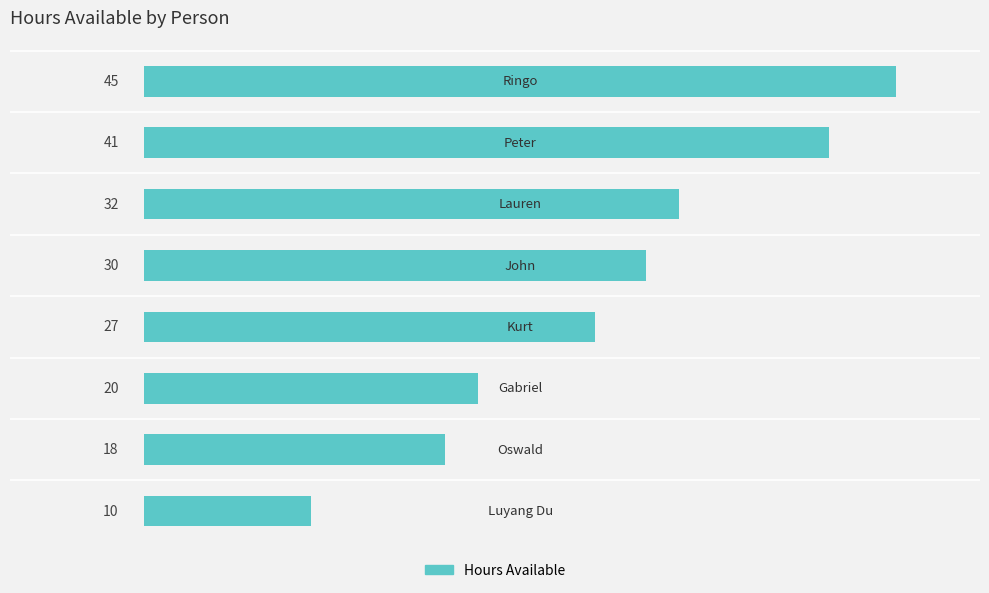

What is the maximum value shown in the chart?

45